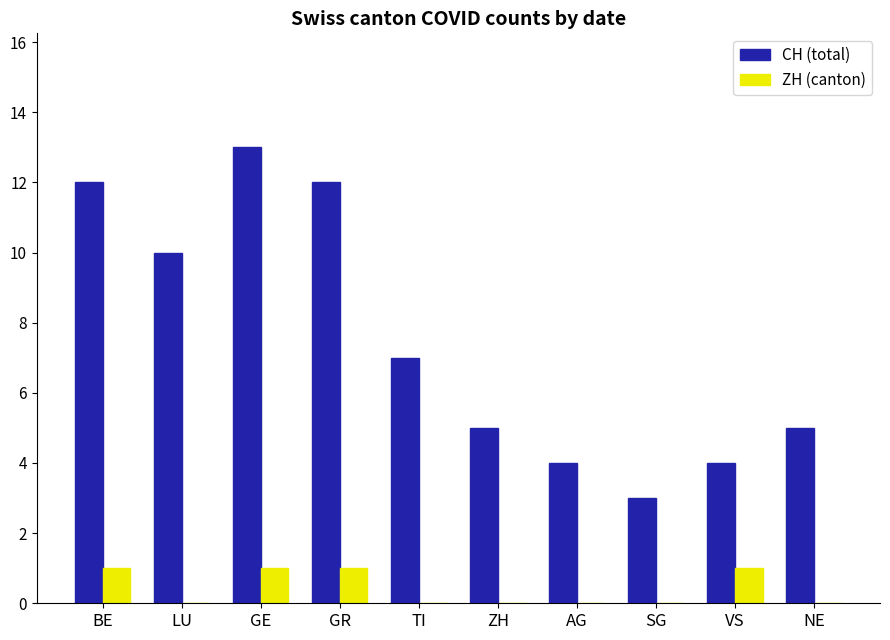

What is the maximum value for CH (total)?

13